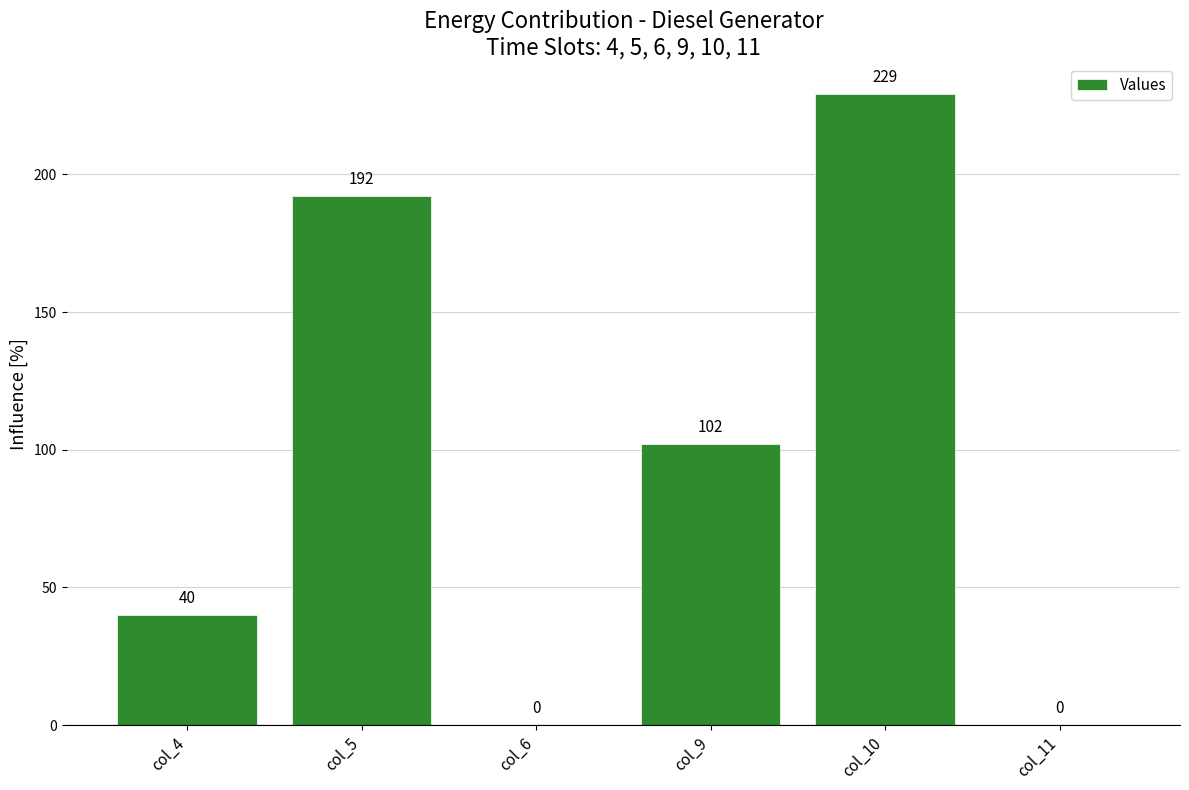

How many values are between 0 and 192?

5